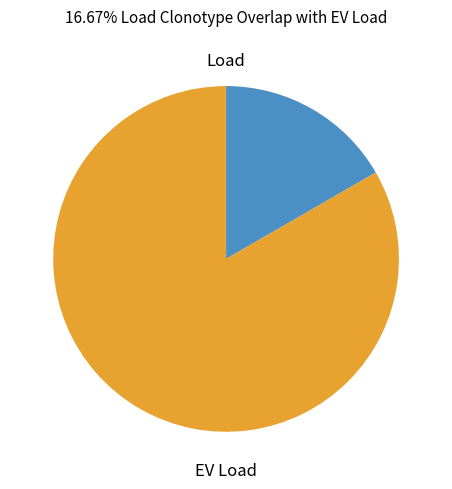

True or false: Load accounts for 17% of the total.

True